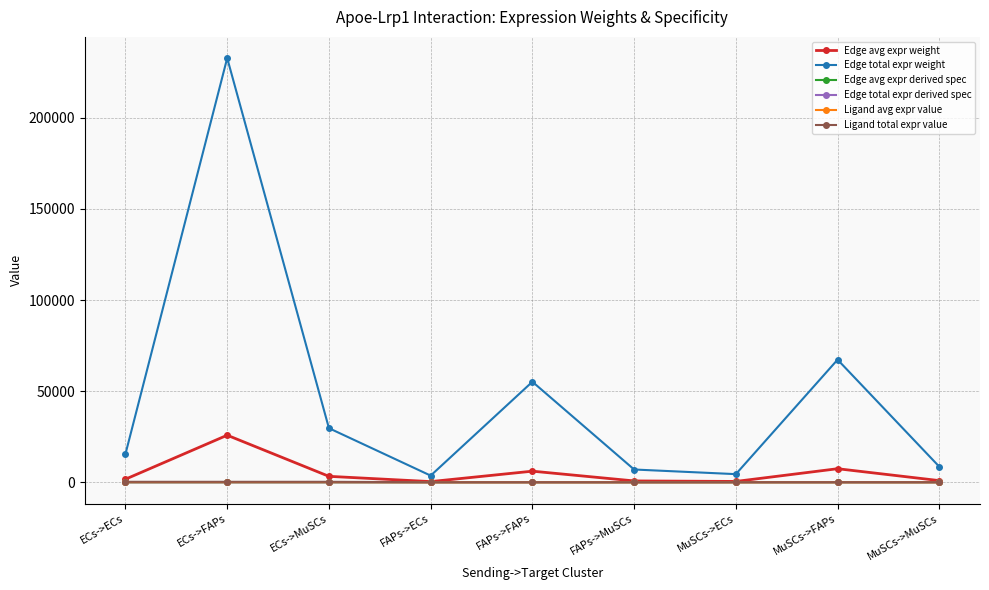

Is this an area chart (filled region under the line)?

No